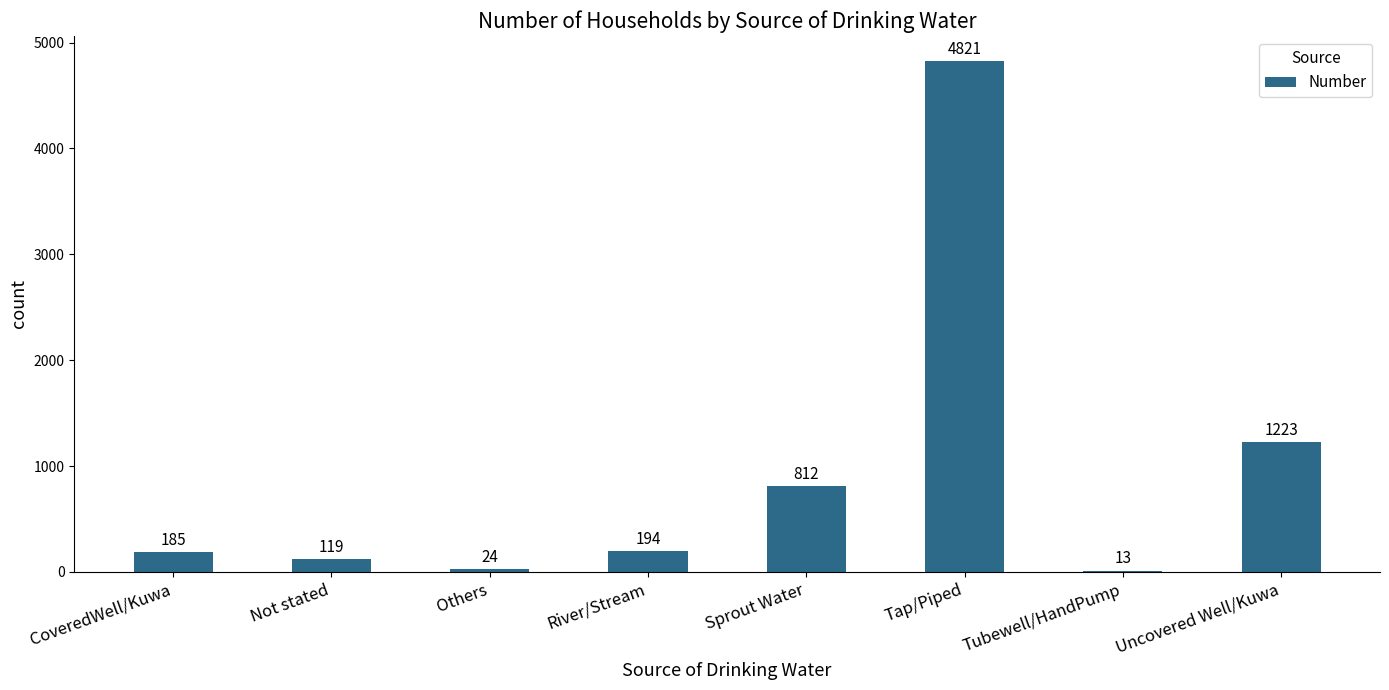

Reading left to right, what are all the values shown in this chart?

185	119	24	194	812	4821	13	1223